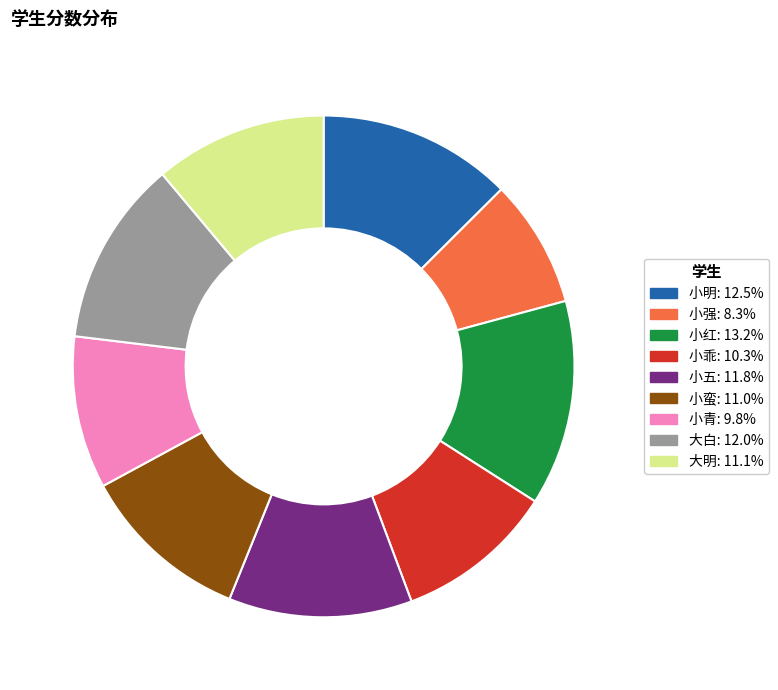

Is there any slice that represents more than half of the pie?

No